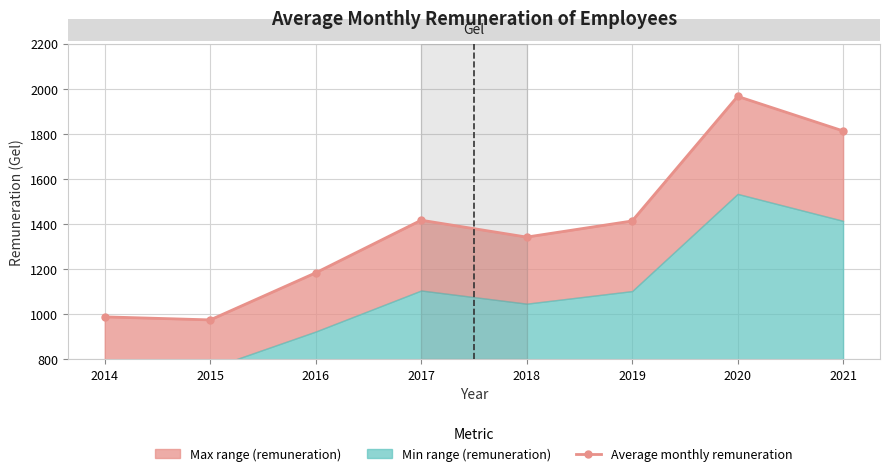

What is the value of the 5th point from the left?

1342.8